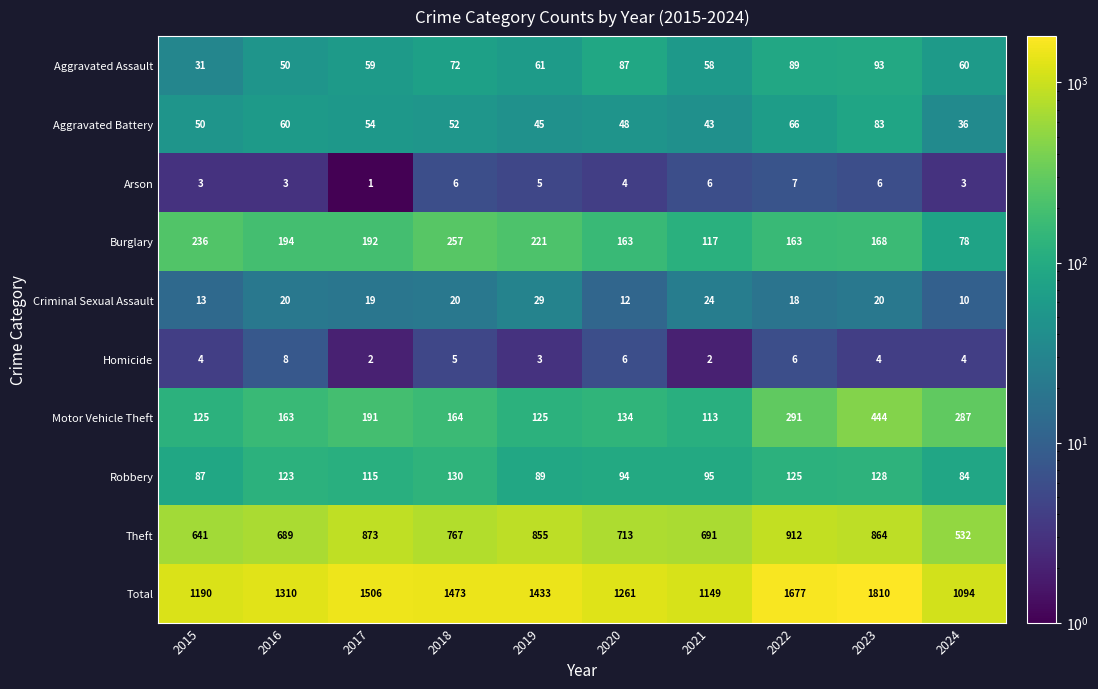

Is the value of Robbery at 2021 greater than the value of Arson at 2015?

Yes